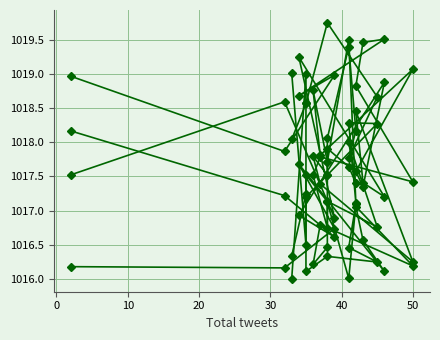

At how many categories does at least one series exceed 1017?

20